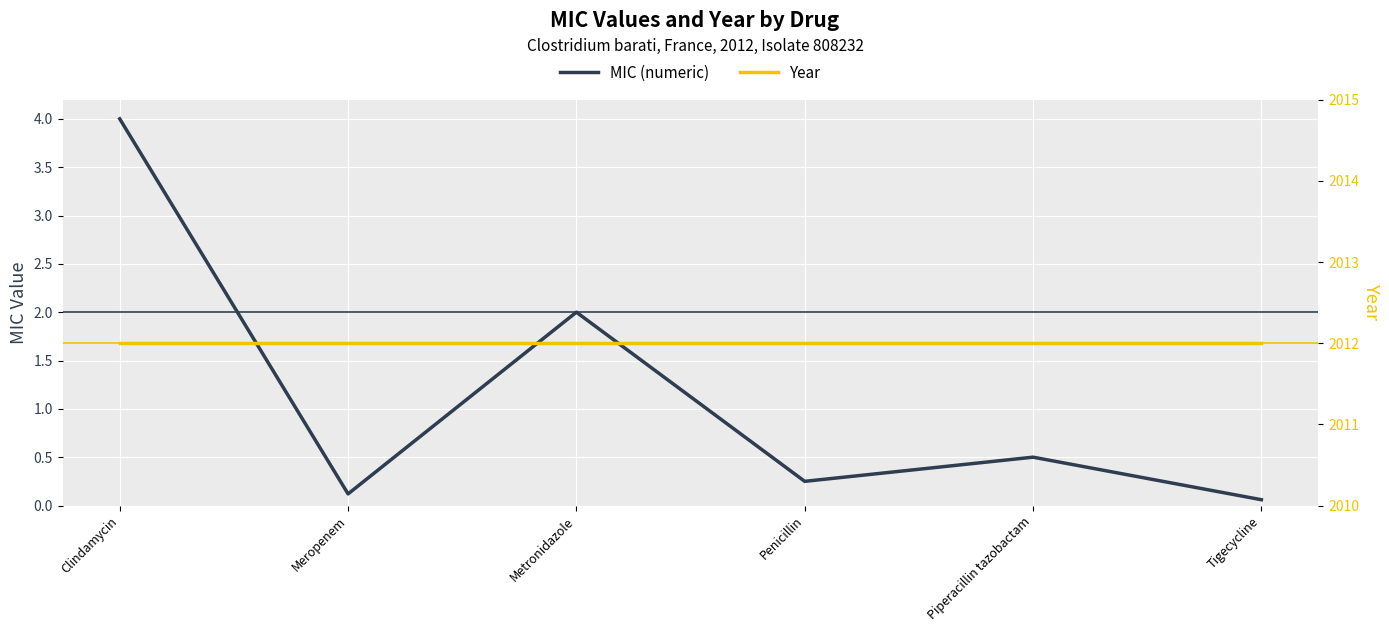

True or false: MIC (numeric) has a value of 0.1 at Tigecycline.

False